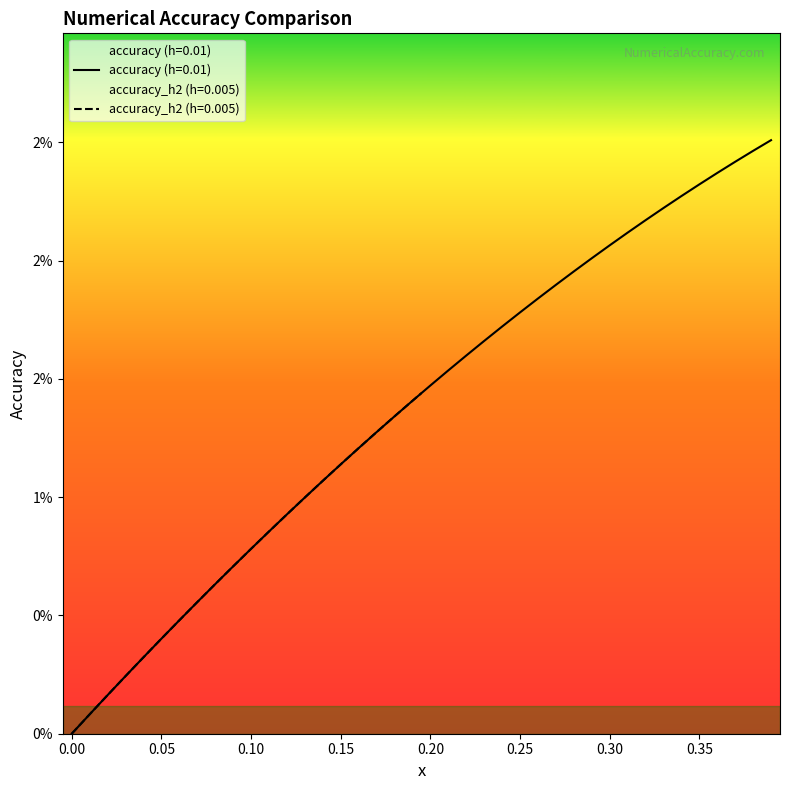

Does the chart have visible grid lines?

No